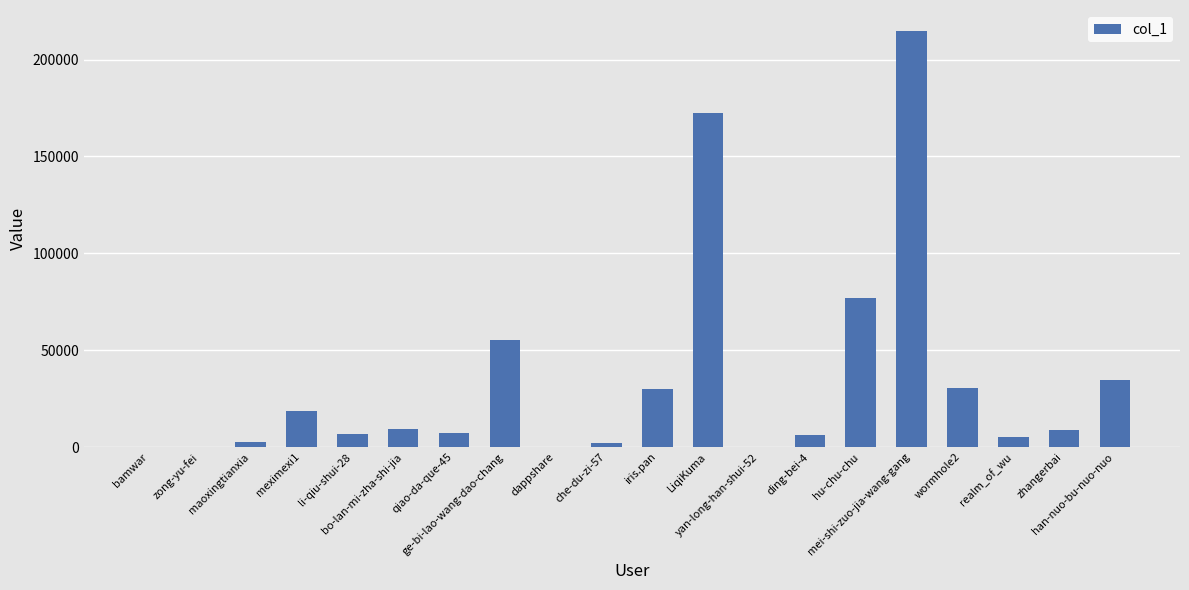

What is the maximum value shown in the chart?

214851